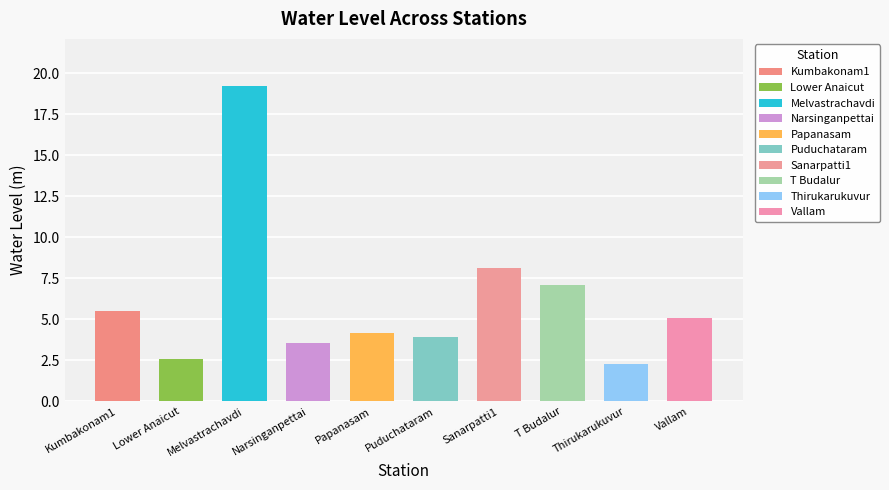

List the labels in order of value, smallest first.

Thirukarukuvur, Lower Anaicut, Narsinganpettai, Puduchataram, Papanasam, Vallam, Kumbakonam1, T Budalur, Sanarpatti1, Melvastrachavdi